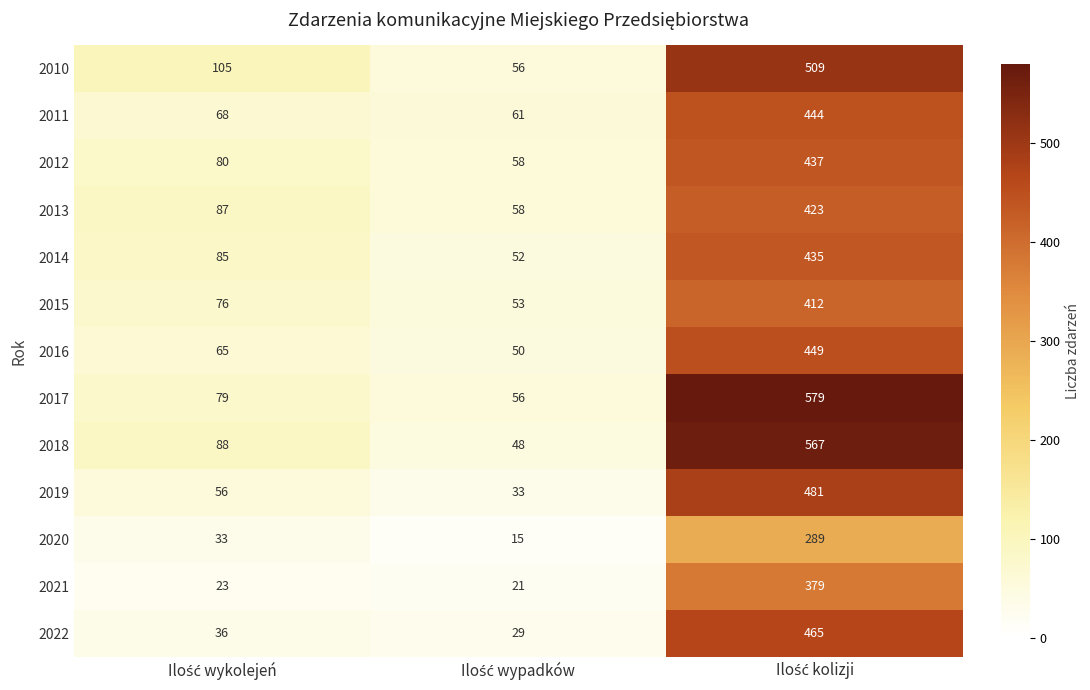

What is the maximum value for 2017?

579